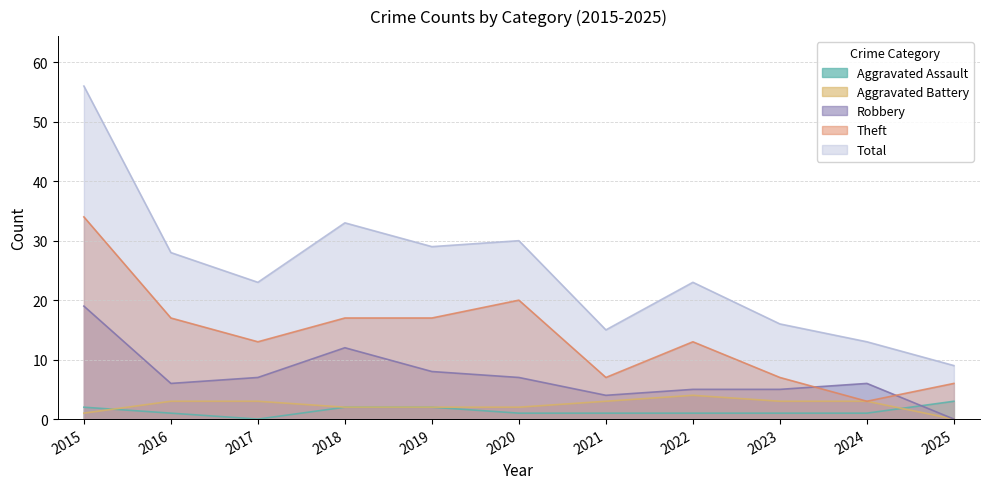

Which category has the lowest value across all series?

2017